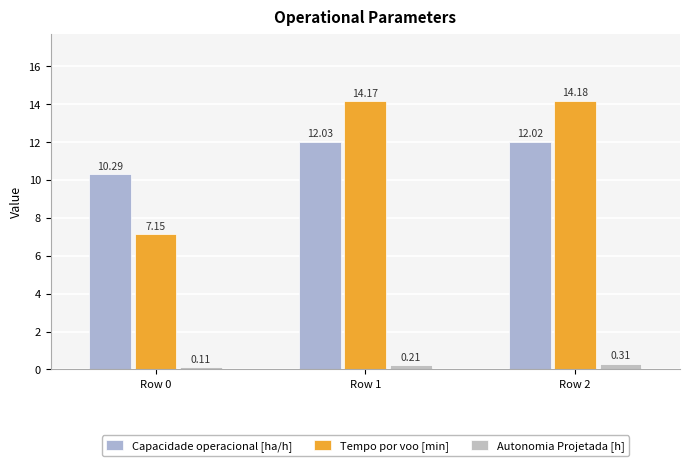

Rank the series by their maximum value, from highest to lowest.

Tempo por voo [min], Capacidade operacional [ha/h], Autonomia Projetada [h]